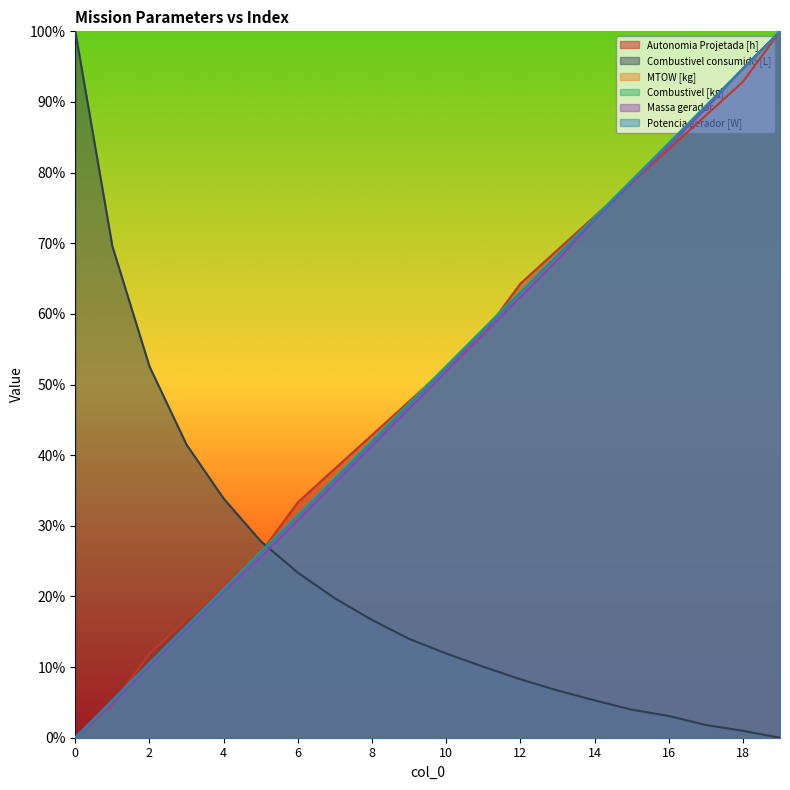

Reading left to right, extract all data points from this chart.

Autonomia Projetada [h]: 0.0	0.0	0.1	0.2	0.2	0.3	0.3	0.4	0.4	0.5	0.5	0.6	0.6	0.7	0.7	0.8	0.8	0.9	0.9	1.0
Combustivel consumido [L]: 1.0	0.7	0.5	0.4	0.3	0.3	0.2	0.2	0.2	0.1	0.1	0.1	0.1	0.1	0.1	0.0	0.0	0.0	0.0	0.0
MTOW [kg]: 0.0	0.1	0.1	0.2	0.2	0.3	0.3	0.4	0.4	0.5	0.5	0.6	0.6	0.7	0.7	0.8	0.8	0.9	0.9	1.0
Combustivel [kg]: 0.0	0.1	0.1	0.2	0.2	0.3	0.3	0.4	0.4	0.5	0.5	0.6	0.6	0.7	0.7	0.8	0.8	0.9	0.9	1.0
Massa gerador: 0.0	0.0	0.1	0.2	0.2	0.3	0.3	0.4	0.4	0.5	0.5	0.6	0.6	0.7	0.7	0.8	0.8	0.9	0.9	1.0
Potencia gerador [W]: 0.0	0.1	0.1	0.2	0.2	0.3	0.3	0.4	0.4	0.5	0.5	0.6	0.6	0.7	0.7	0.8	0.8	0.9	0.9	1.0